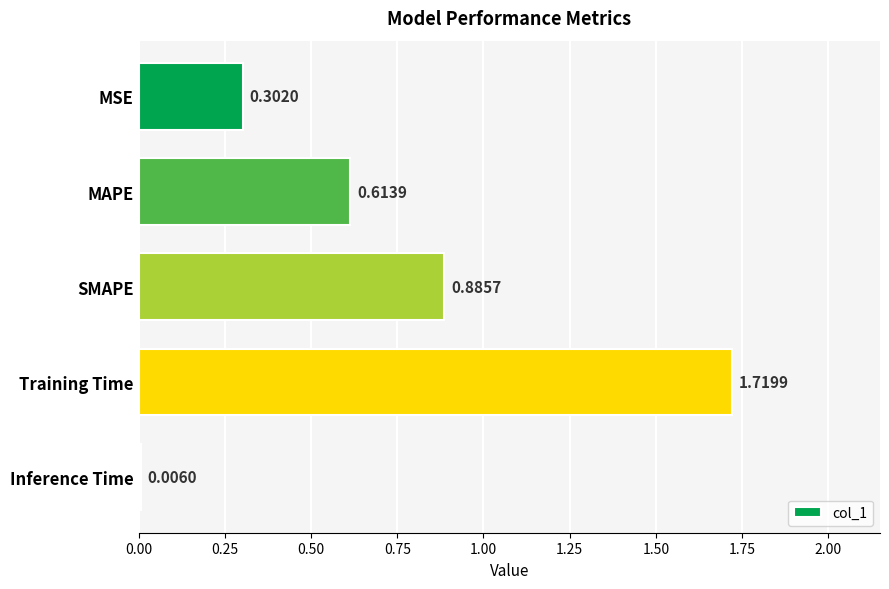

Where is the data nearest to the value 0?

Inference Time